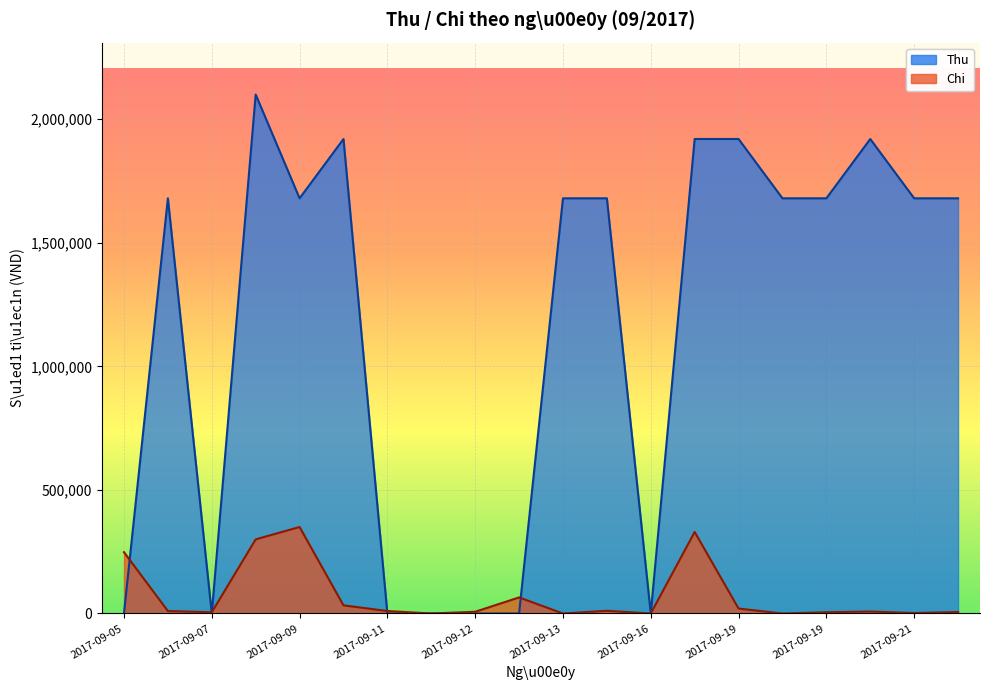

After their last crossing, which series has the higher values: Thu or Chi?

Thu